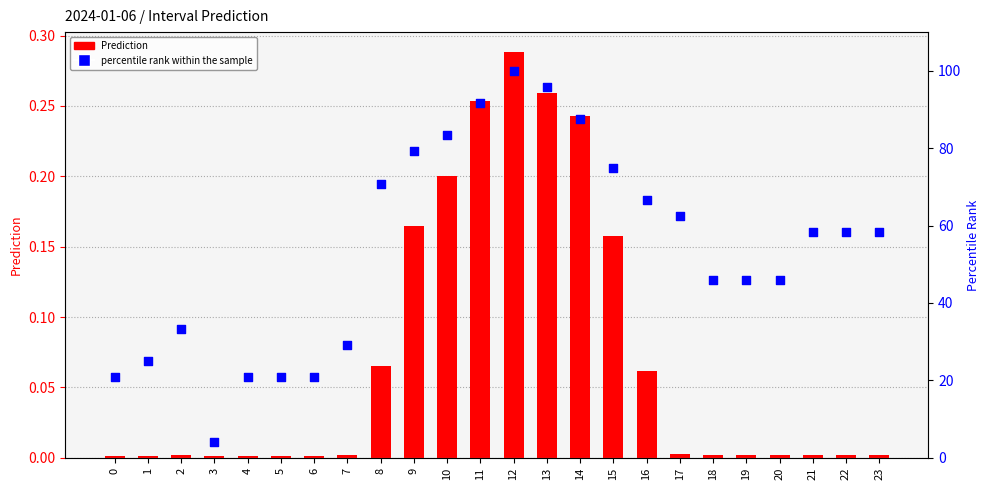

What are all the series names shown in the legend?

Prediction, percentile rank within the sample